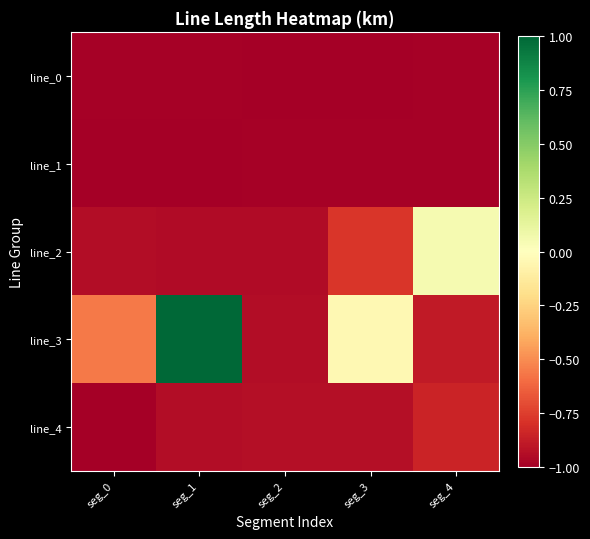

At seg_3, list the series in order from smallest to largest.

line_0, line_1, line_4, line_2, line_3